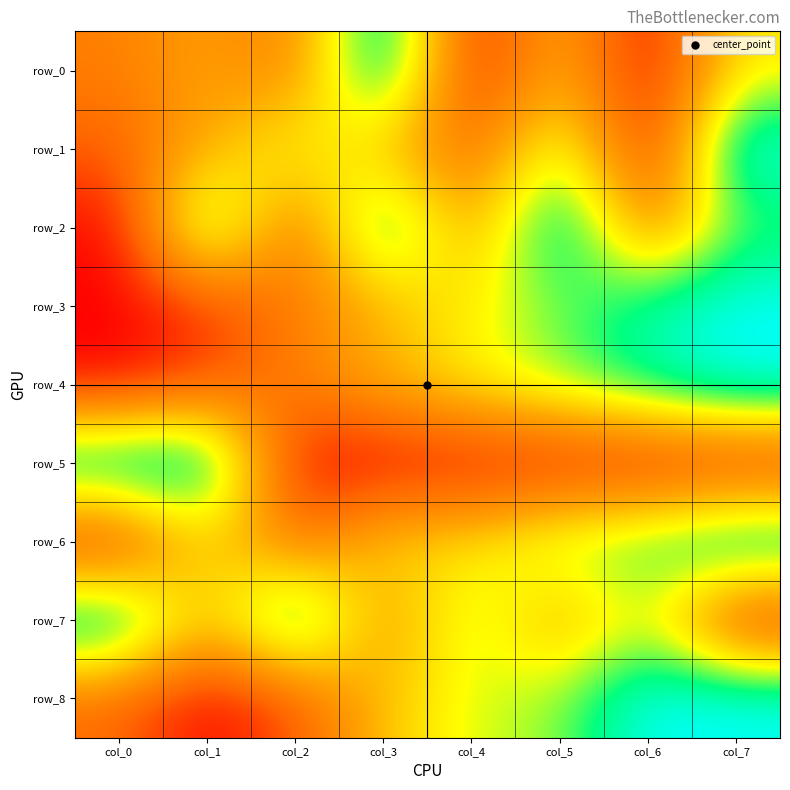

What is the total value across all series at col_0?

2.7